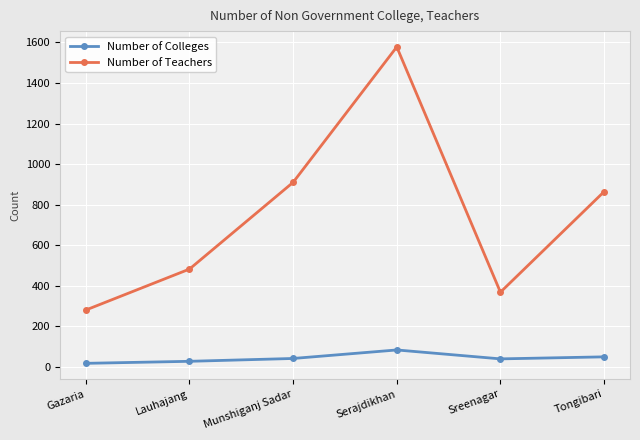

What is the sum of the Number of Teachers values at Gazaria and Lauhajang?

762